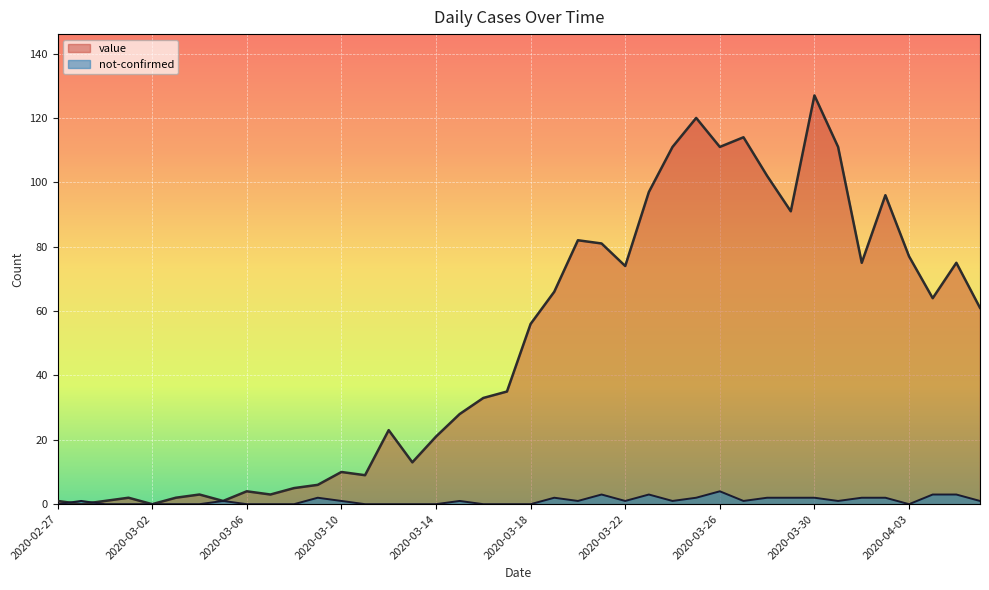

What are all the series names shown in the legend?

value, not-confirmed